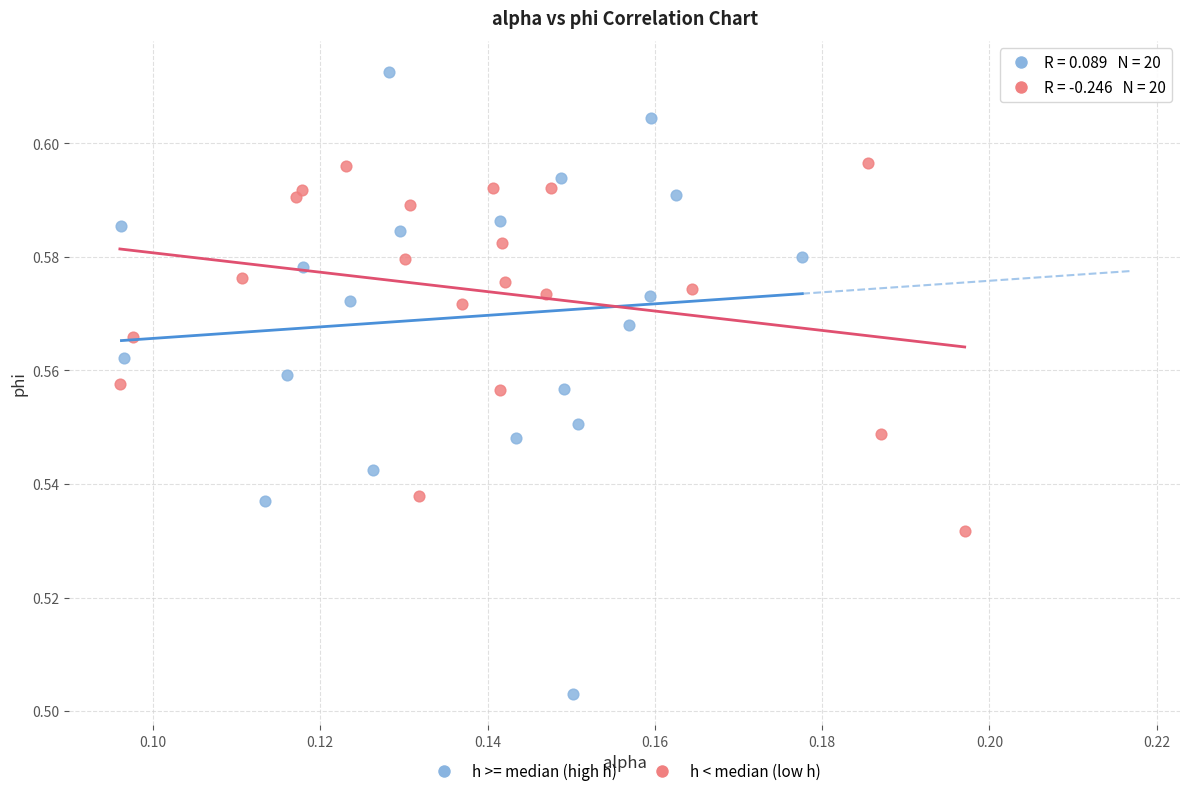

Which series has the largest Y range (max minus min)?

h >= median (high h)